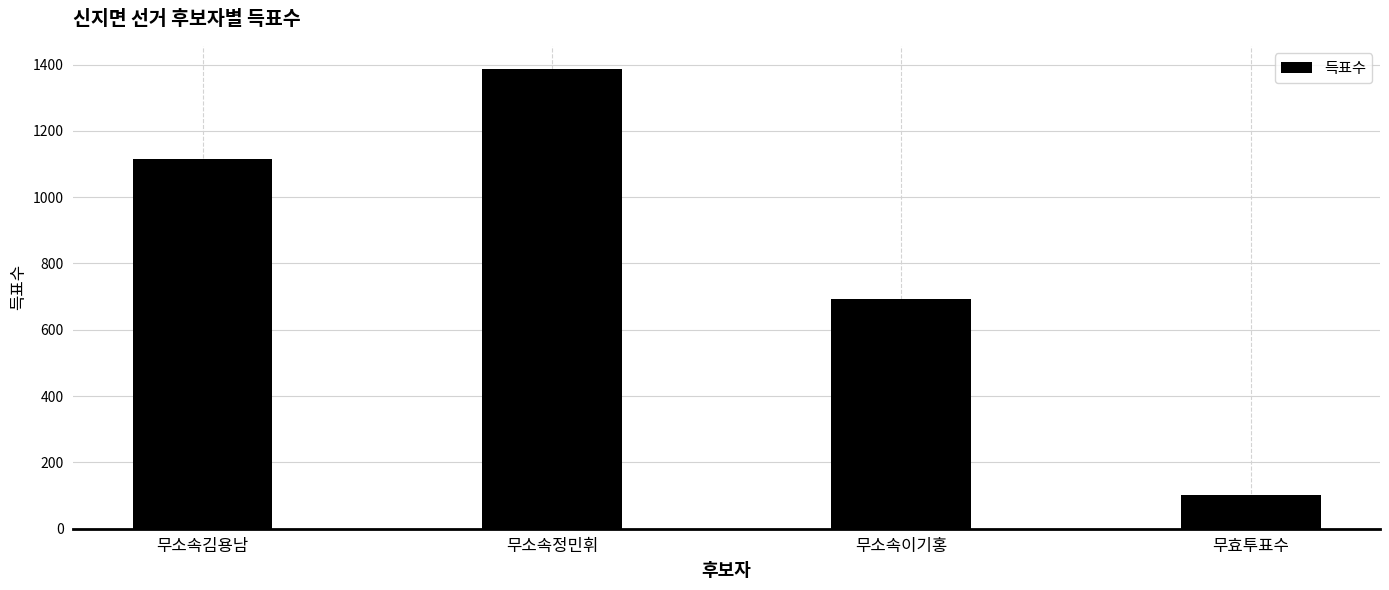

What value does the data have at 무소속정민휘, to the nearest 100?

1400